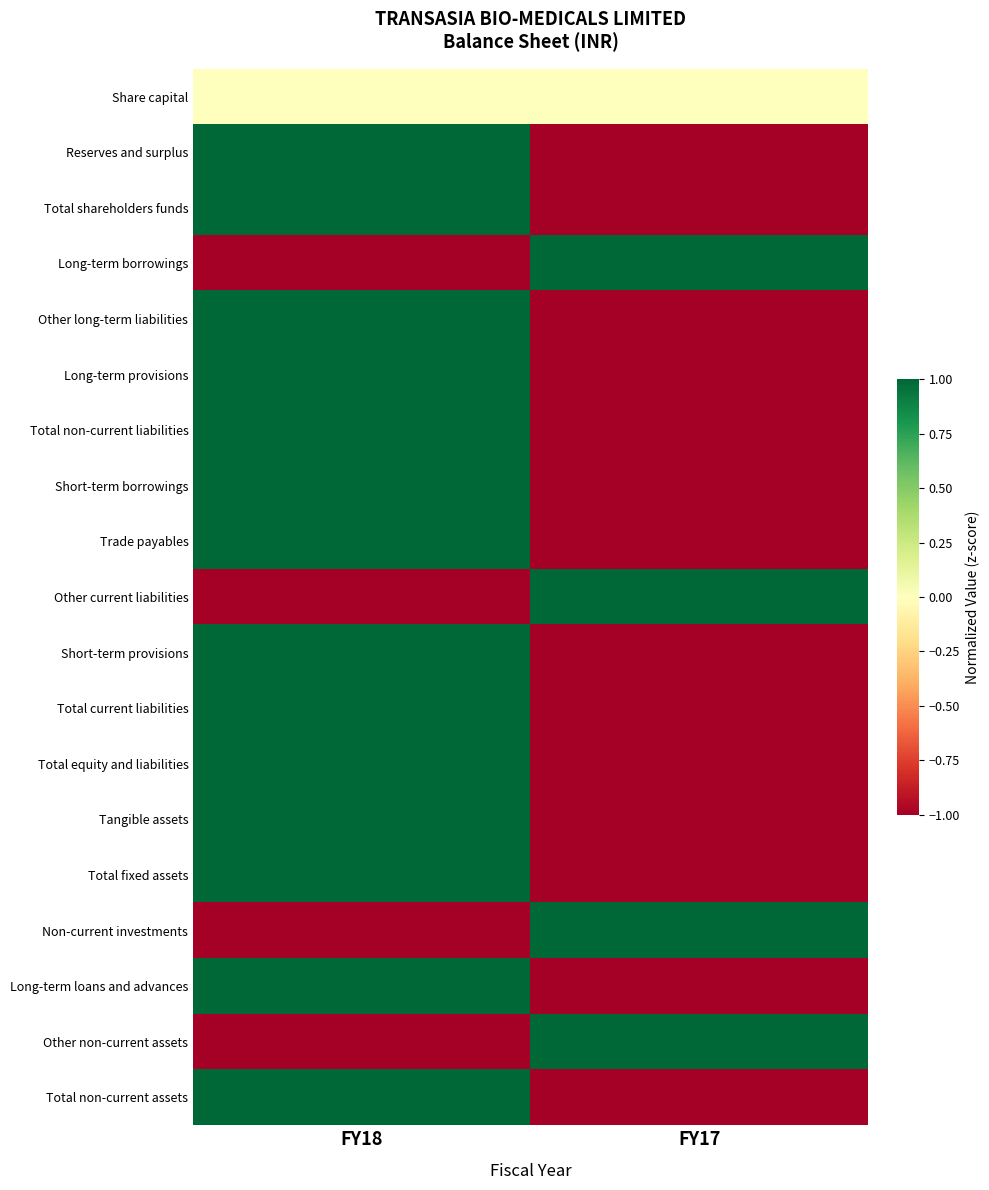

List the series in order of their peak value, lowest first.

Share capital, Reserves and surplus, Total shareholders funds, Long-term borrowings, Other long-term liabilities, Long-term provisions, Total non-current liabilities, Short-term borrowings, Trade payables, Other current liabilities, Short-term provisions, Total current liabilities, Total equity and liabilities, Tangible assets, Total fixed assets, Non-current investments, Long-term loans and advances, Other non-current assets, Total non-current assets